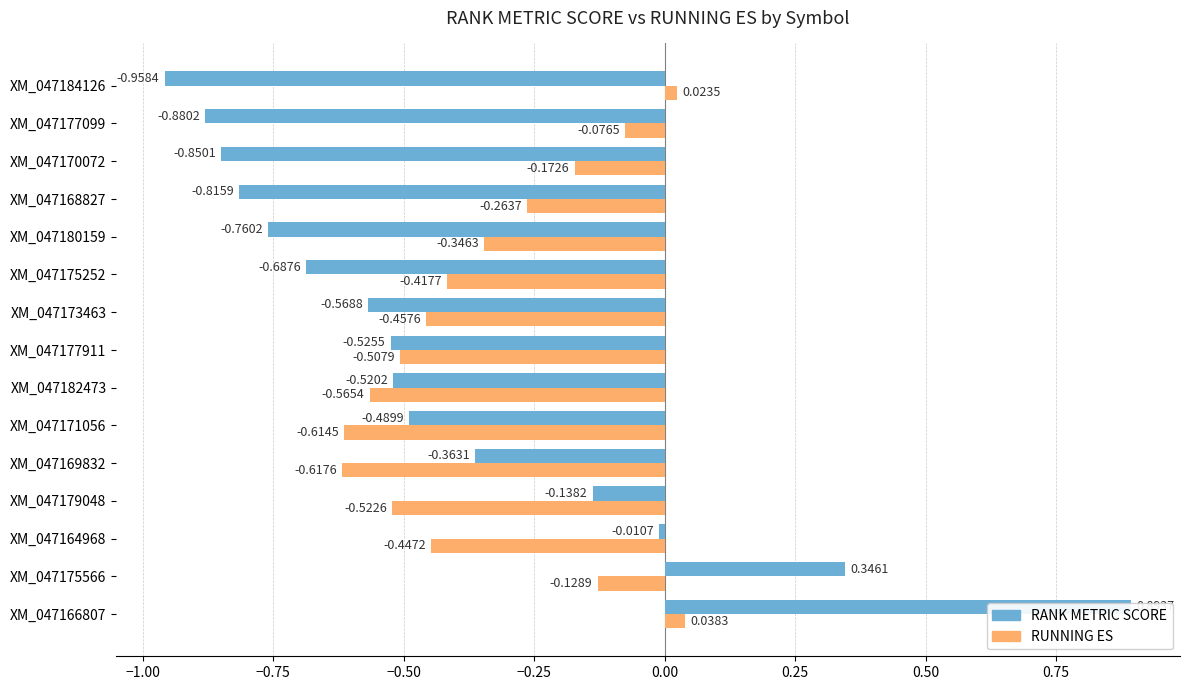

Which series changed the most between XM_047169832 and XM_047170072?

RANK METRIC SCORE